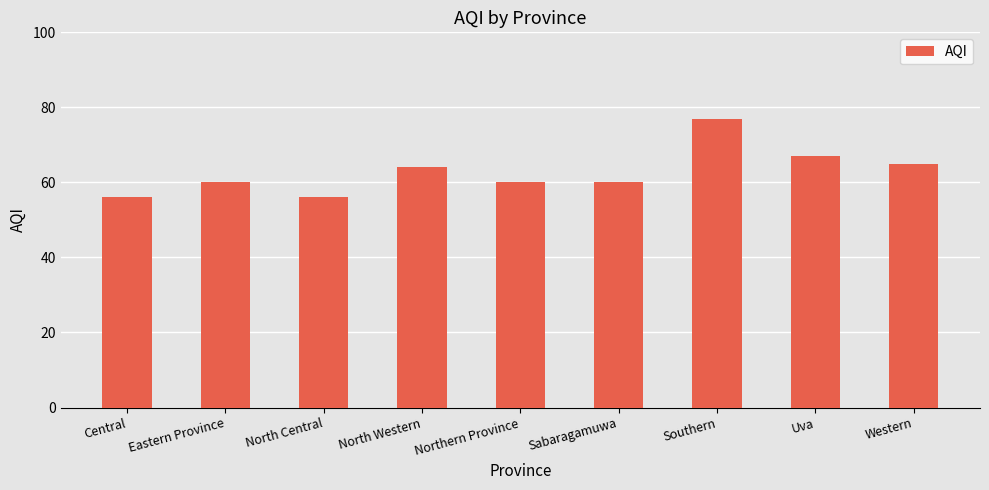

What is the label of the 9th bar from the left?

Western